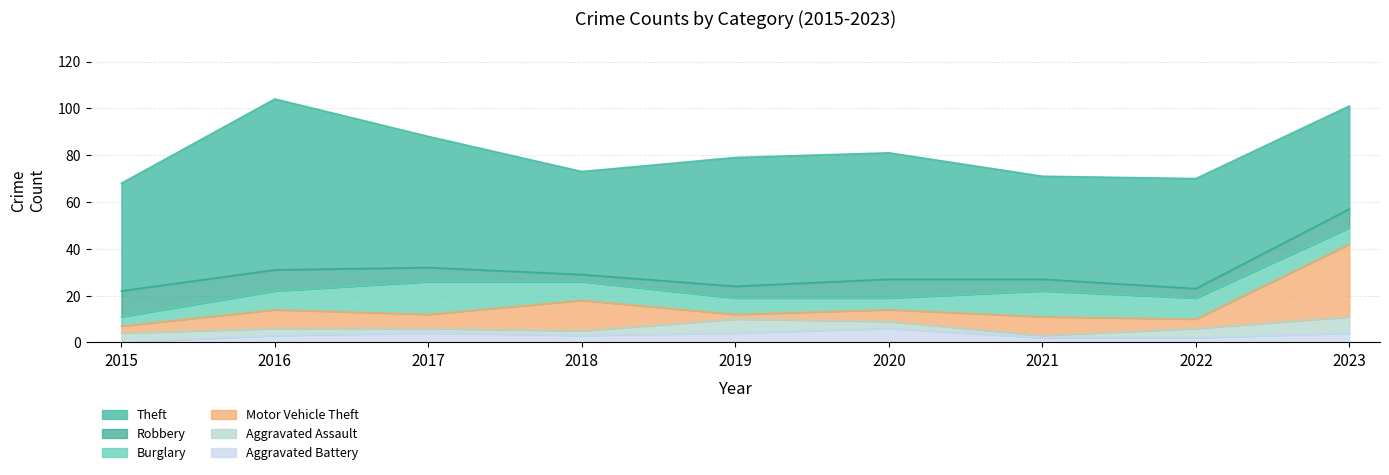

True or false: Burglary and Aggravated Assault intersect in this chart.

False